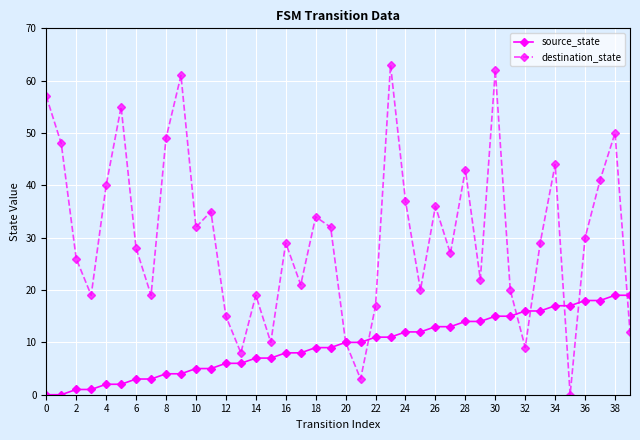

What is the maximum value shown in the chart?

63